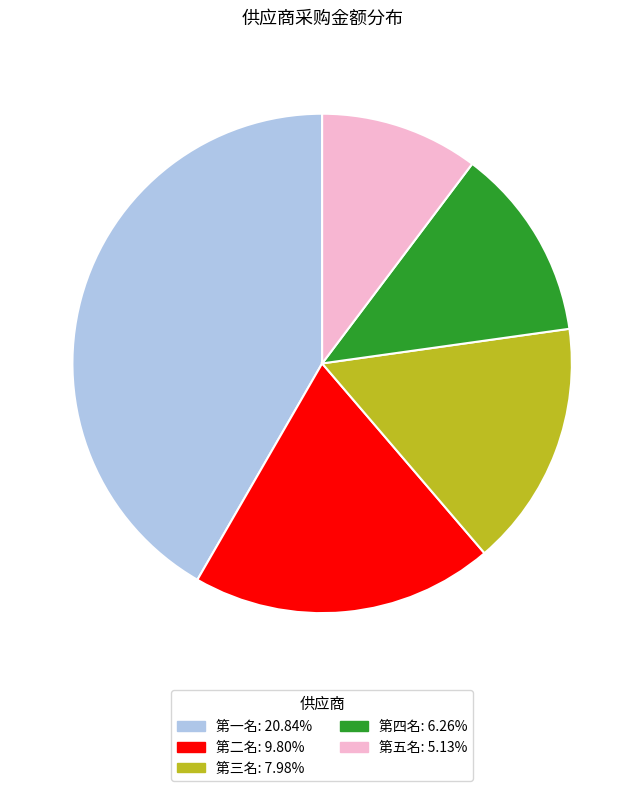

Is there any slice that represents more than half of the pie?

No